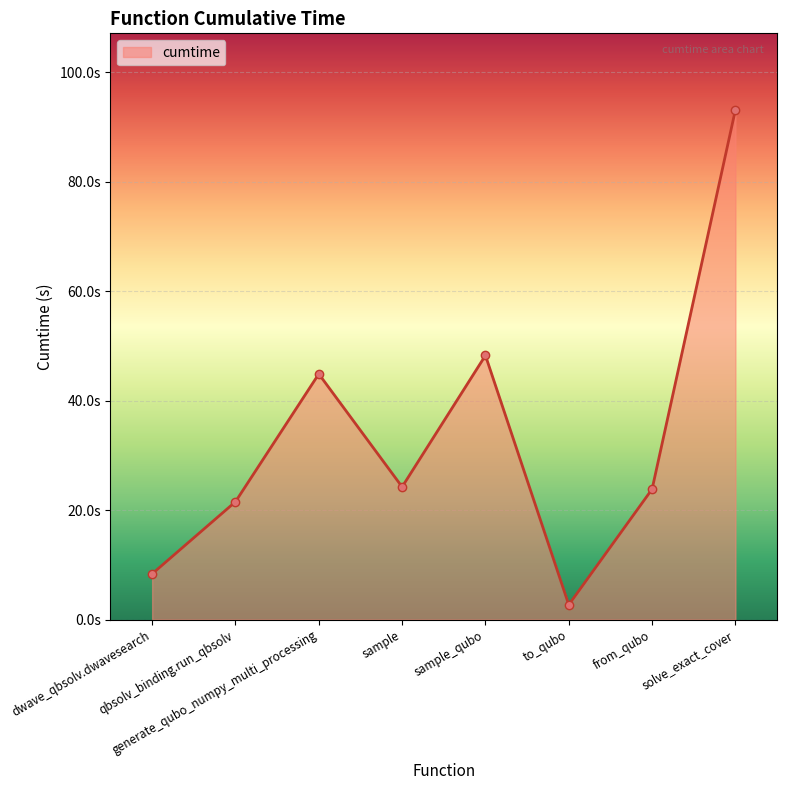

List the labels in order of value, largest first.

solve_exact_cover, sample_qubo, generate_qubo_numpy_multi_processing, sample, from_qubo, qbsolv_binding.run_qbsolv, dwave_qbsolv.dwavesearch, to_qubo